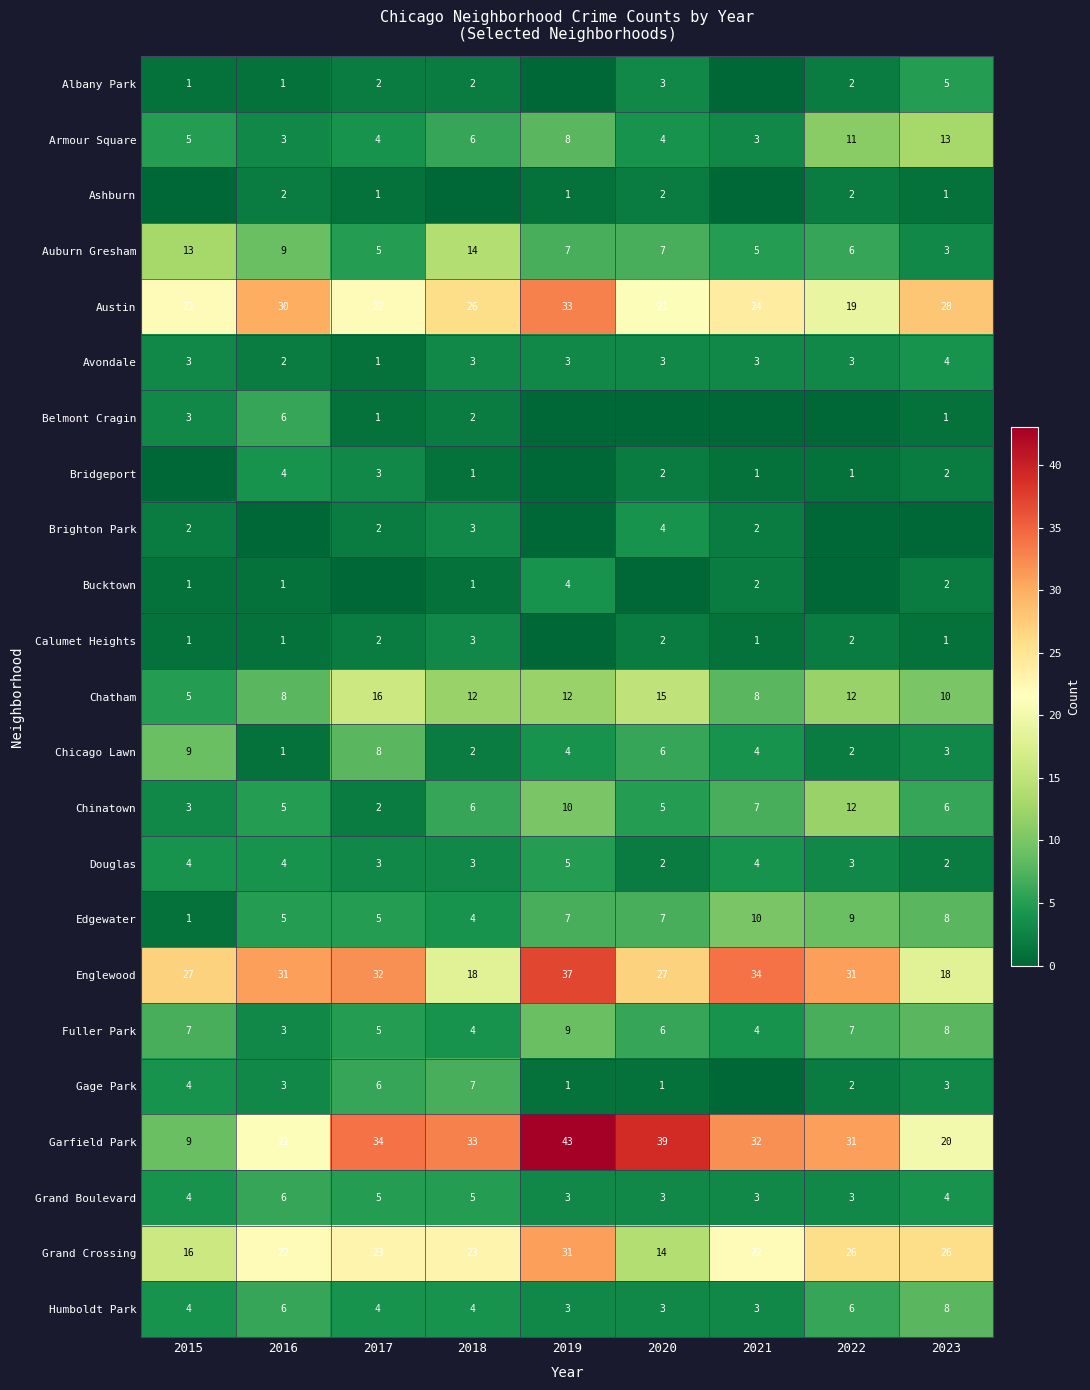

Is it true that Gage Park equals 4 at 2015?

True